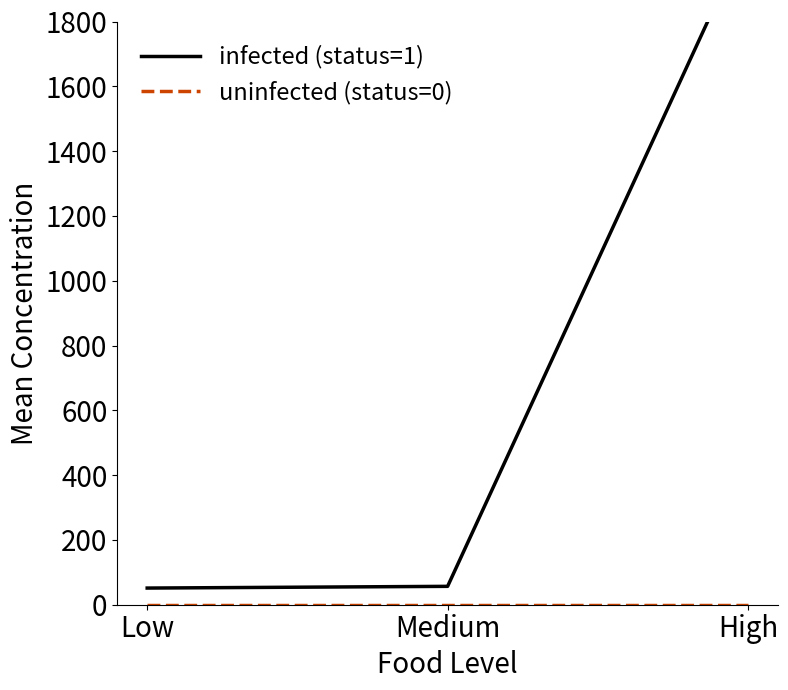

Where is infected (status=1) nearest to the value 1060?

Medium